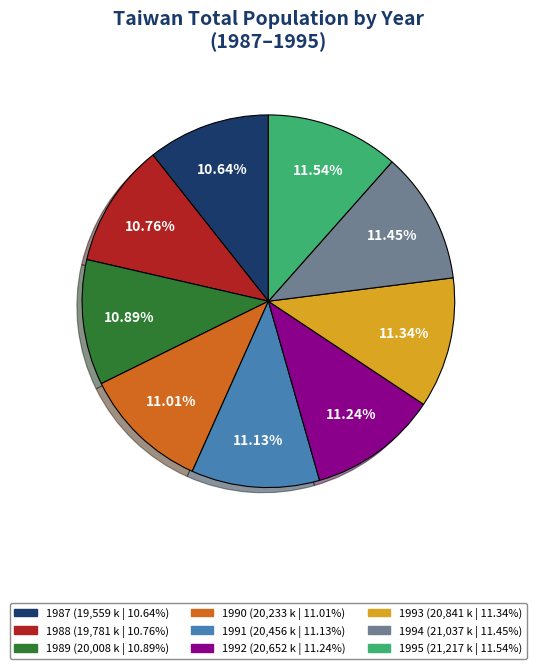

Approximately how many times larger is the value at 1989 compared to 1987?

1.0